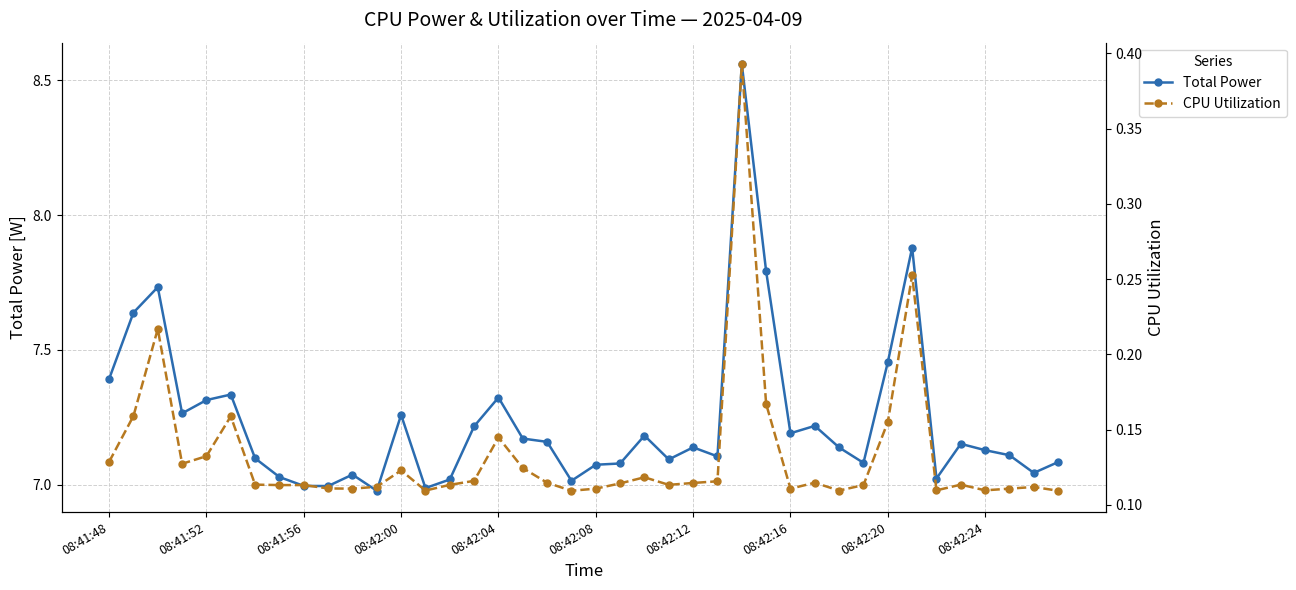

True or false: Total Power and CPU Utilization cross at least once.

False